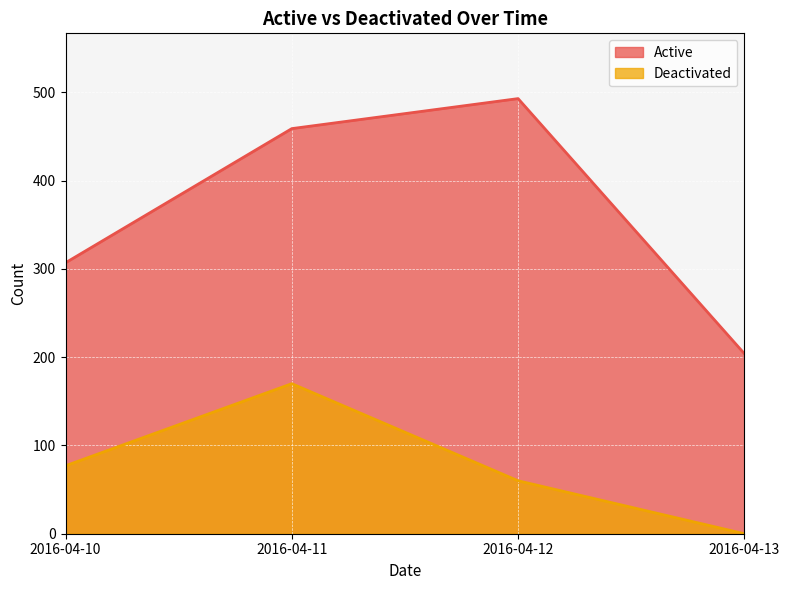

Reading right to left, what are all the values shown in this chart?

Active: 204	493	459	307
Deactivated: 0	60	170	77